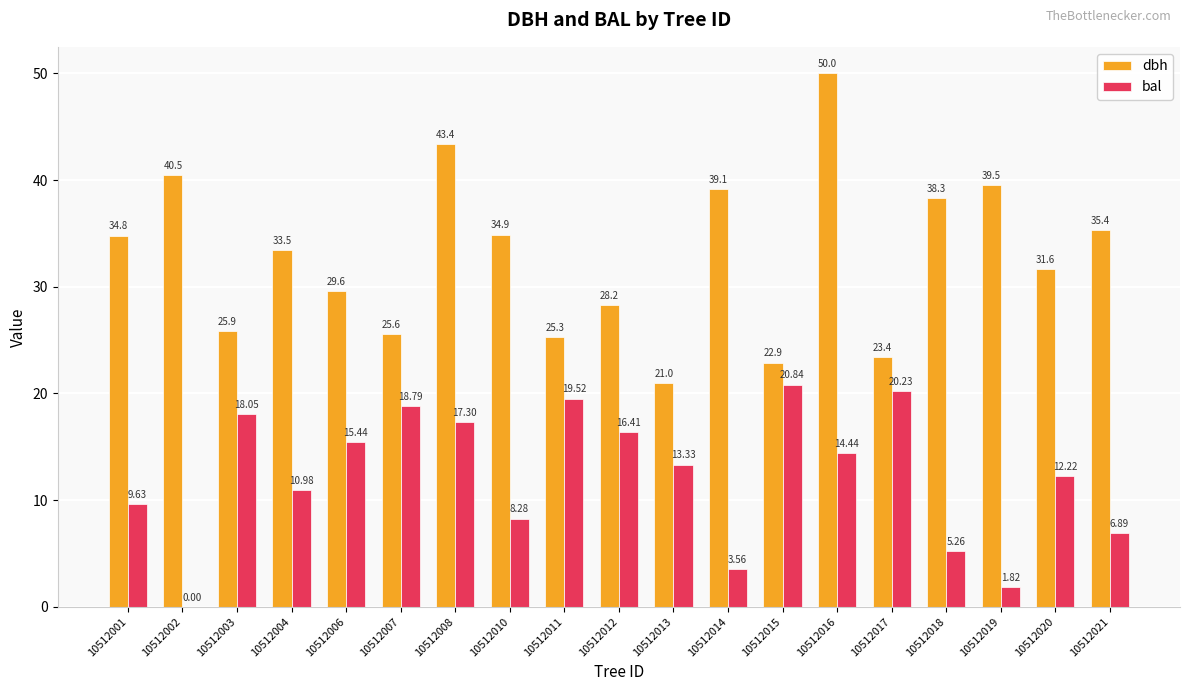

Between 10512002 and 10512017, which series saw the biggest shift?

bal